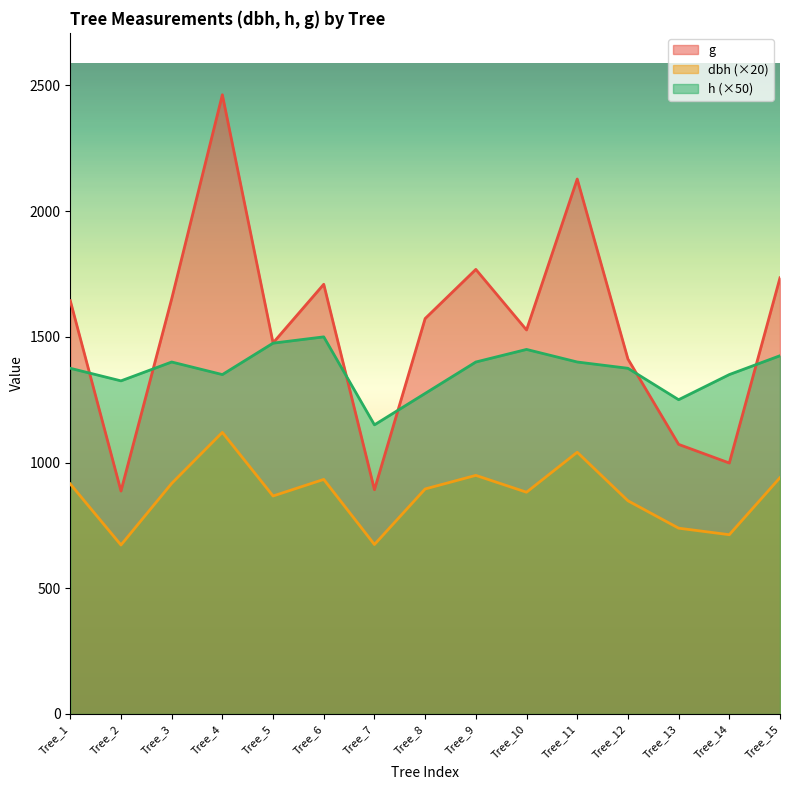

Does the chart display data point markers on the line(s)?

No